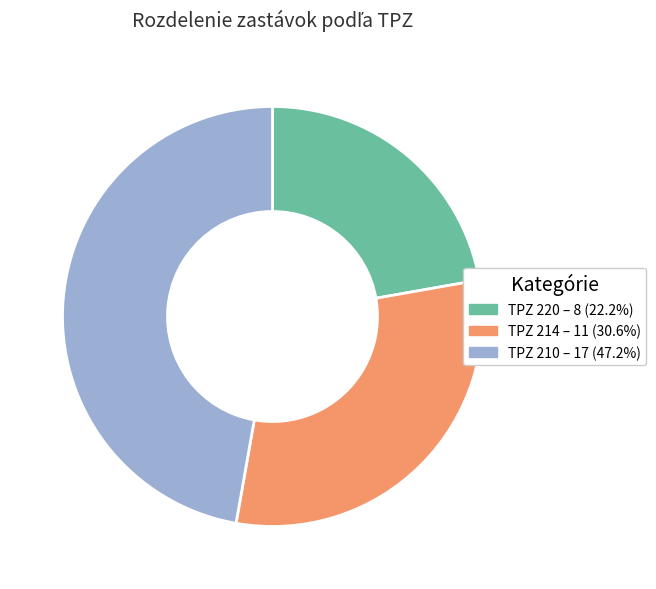

How many slices are in this pie chart?

3